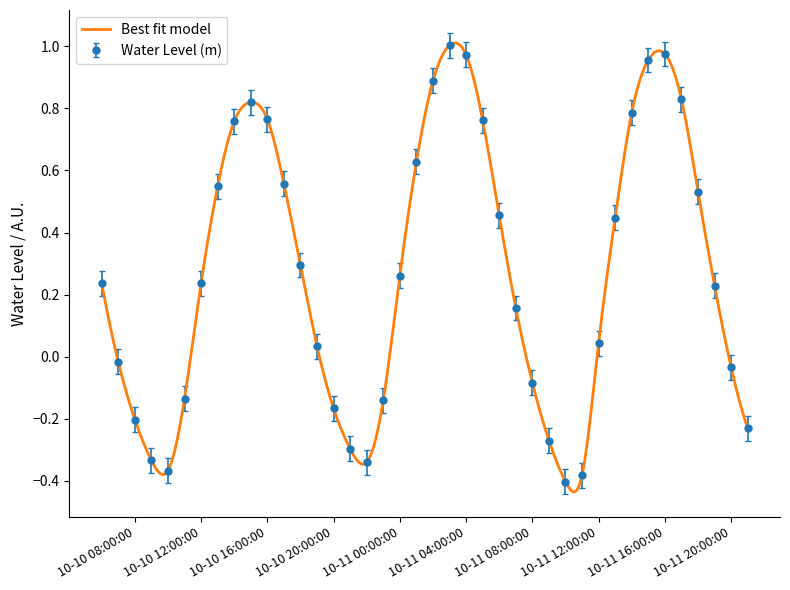

The chart shows a value of 0.4 at 2023-10-11 03:00:00. True or false?

False